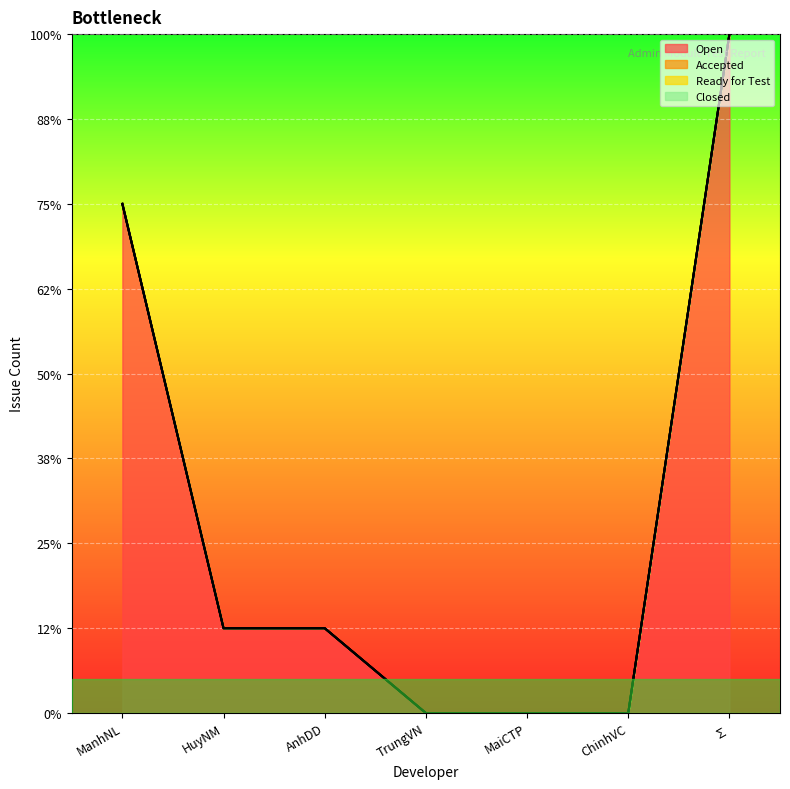

Which series has the largest range (max minus min)?

Open